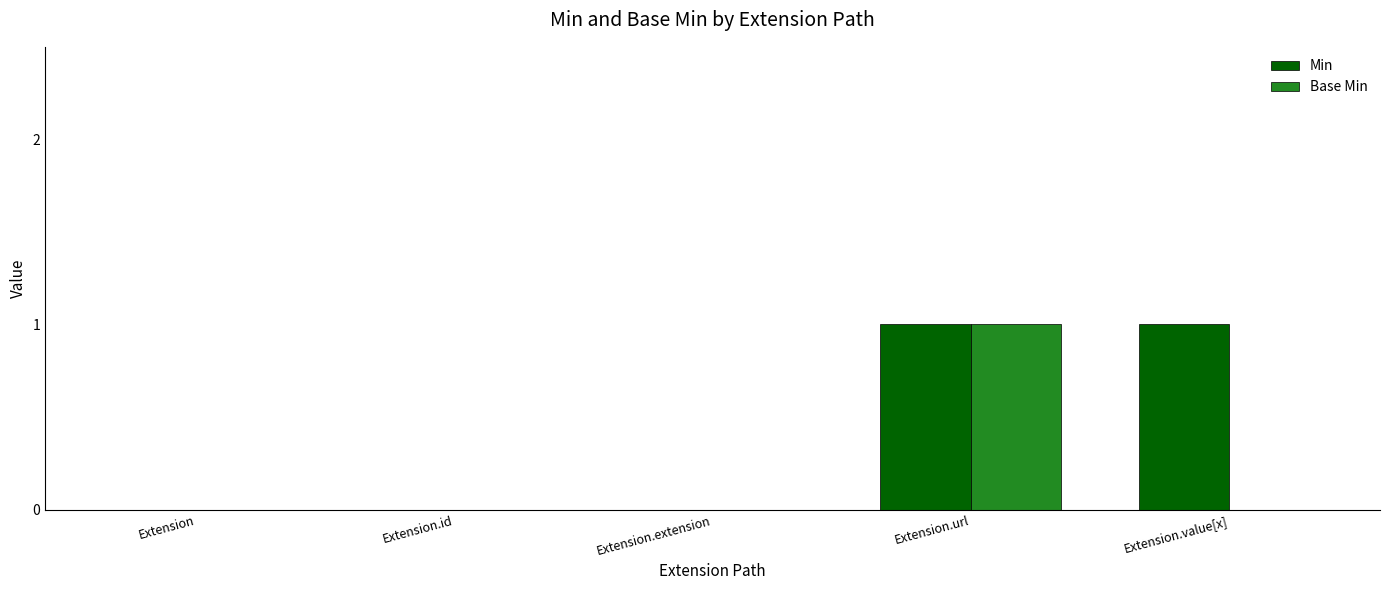

How many groups of bars are there?

5